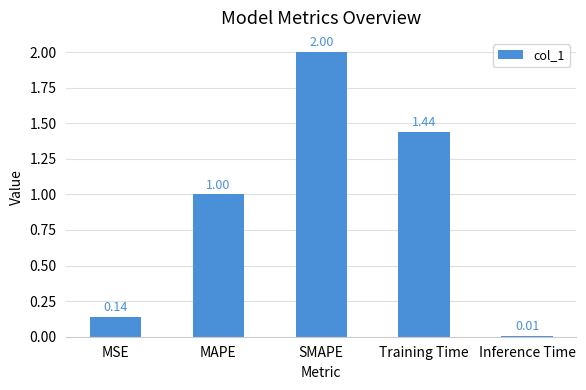

What is the average value?

0.9